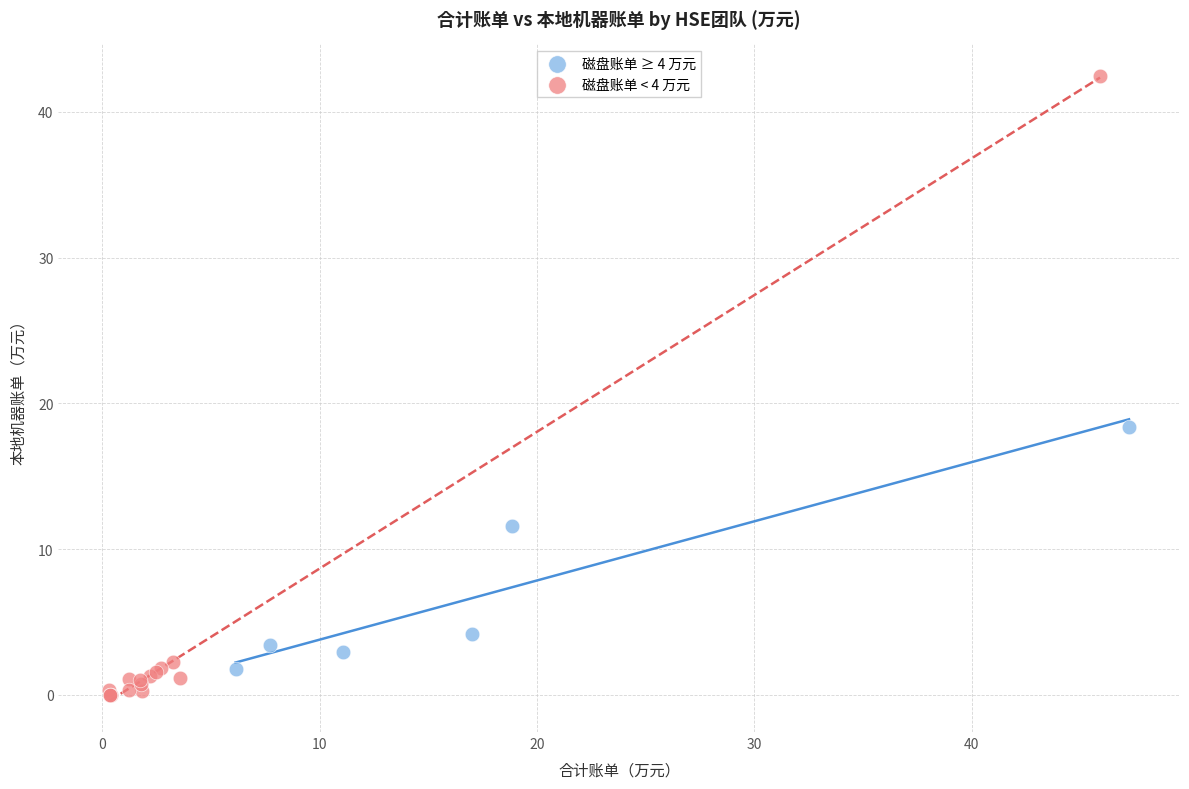

Which series contains the highest Y value?

磁盘账单 < 4 万元